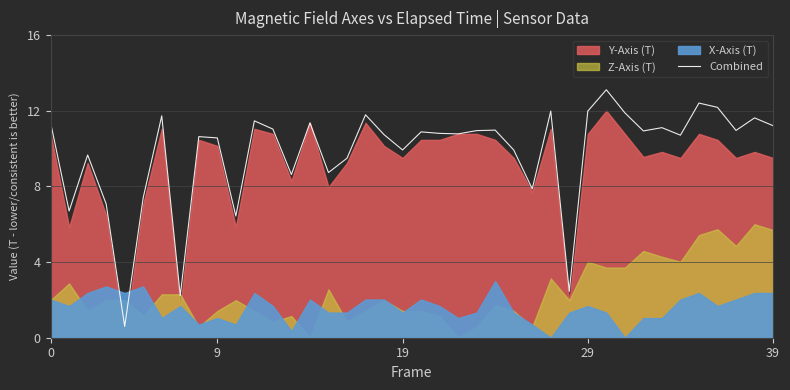

What is the lowest value of the Combined series?

0.6